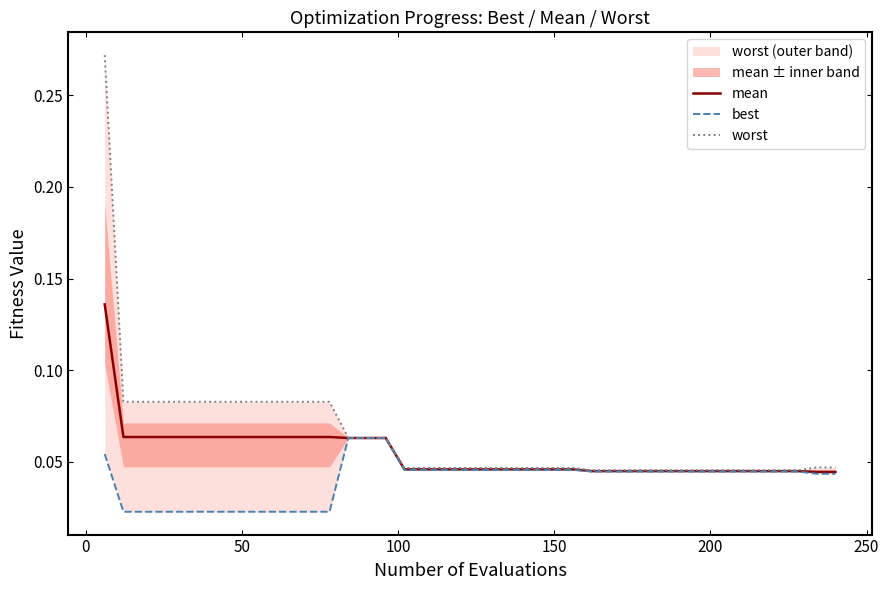

How many lines are shown in the chart?

3